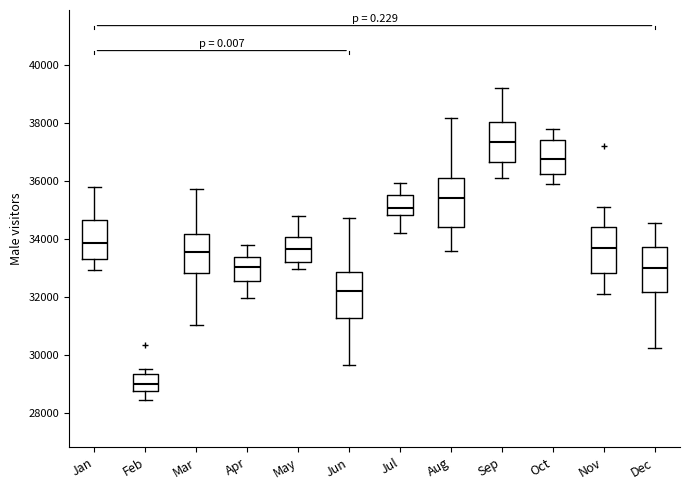

Where is the upper edge of the box for Dec on the y-axis? The values are not printed on the chart, so give them approximately, as read against the axis.

33800